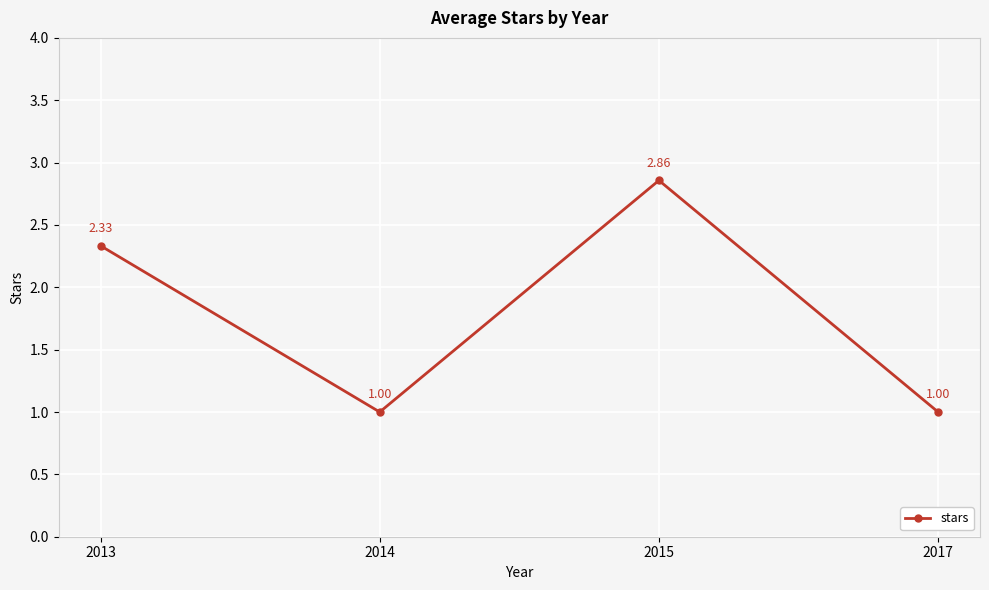

How many lines are shown in the chart?

1